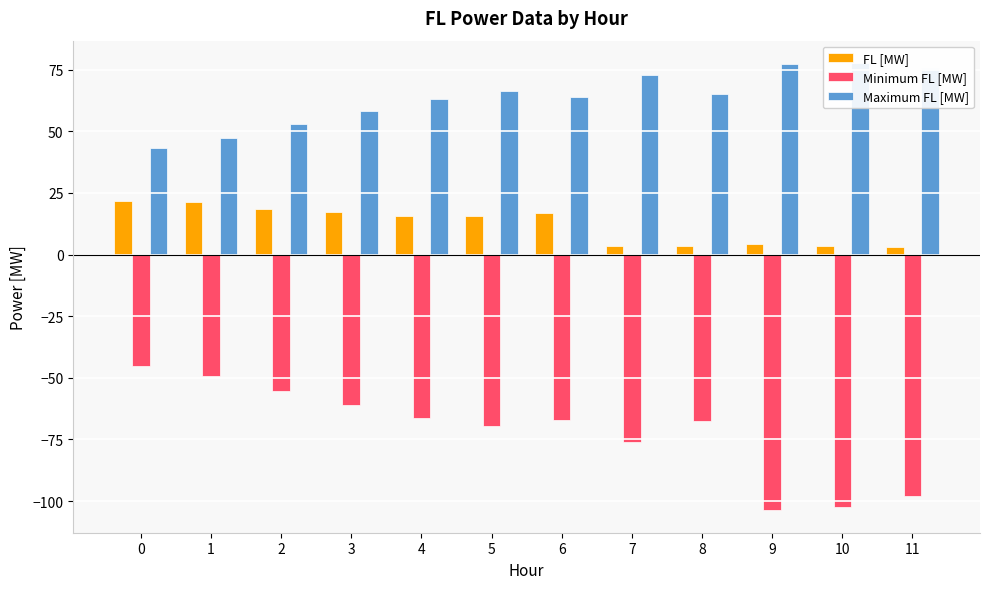

What is the average value of the FL [MW] series?

12.1